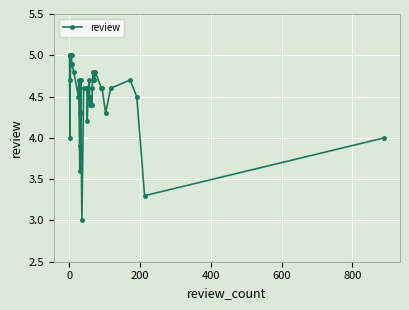

Is it true that the value at 38 is 0.9?

False